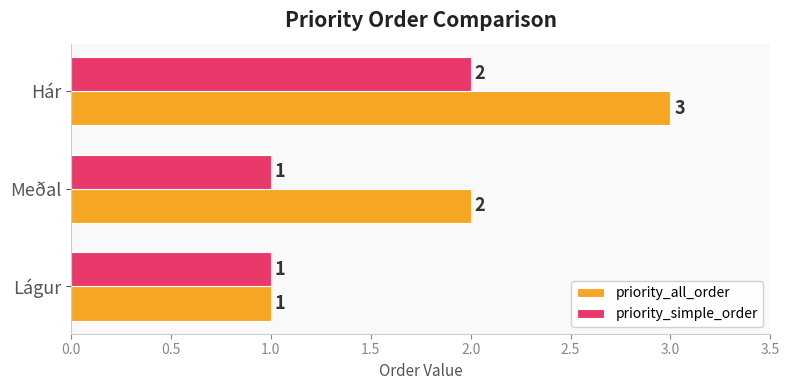

Count the number of data series in this chart.

2